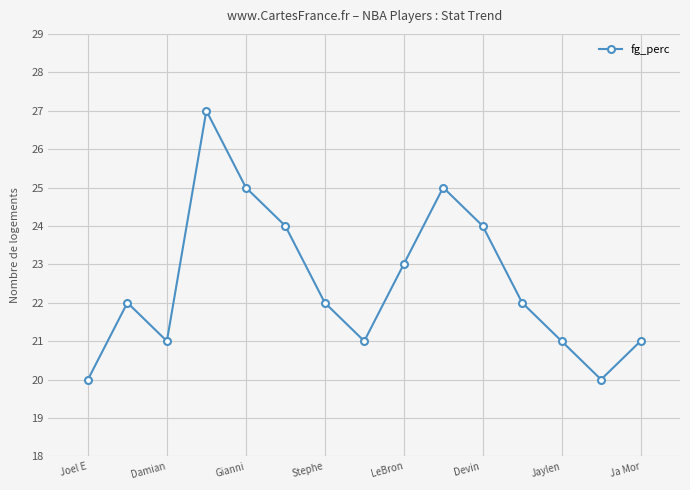

What is the value of the 6th point from the left?

24